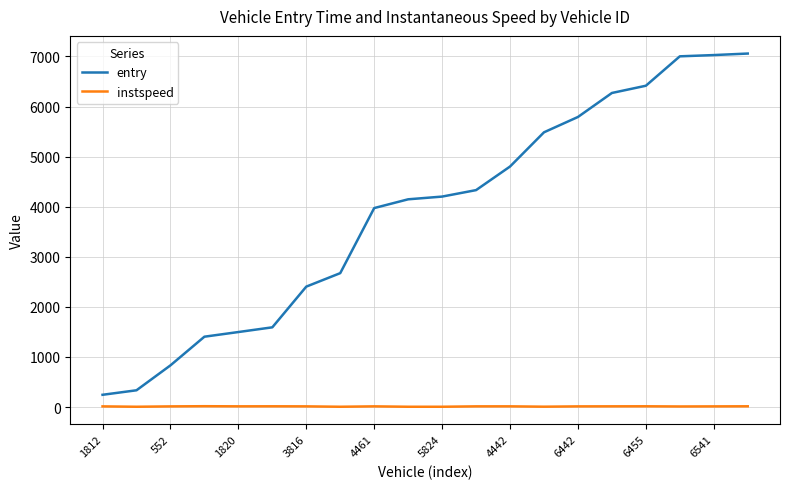

What is the smallest value displayed?

5.0